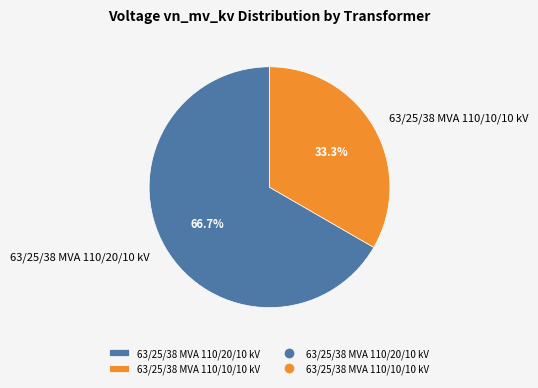

What percentage is the 63/25/38 MVA 110/10/10 kV slice, to the nearest percent?

33%